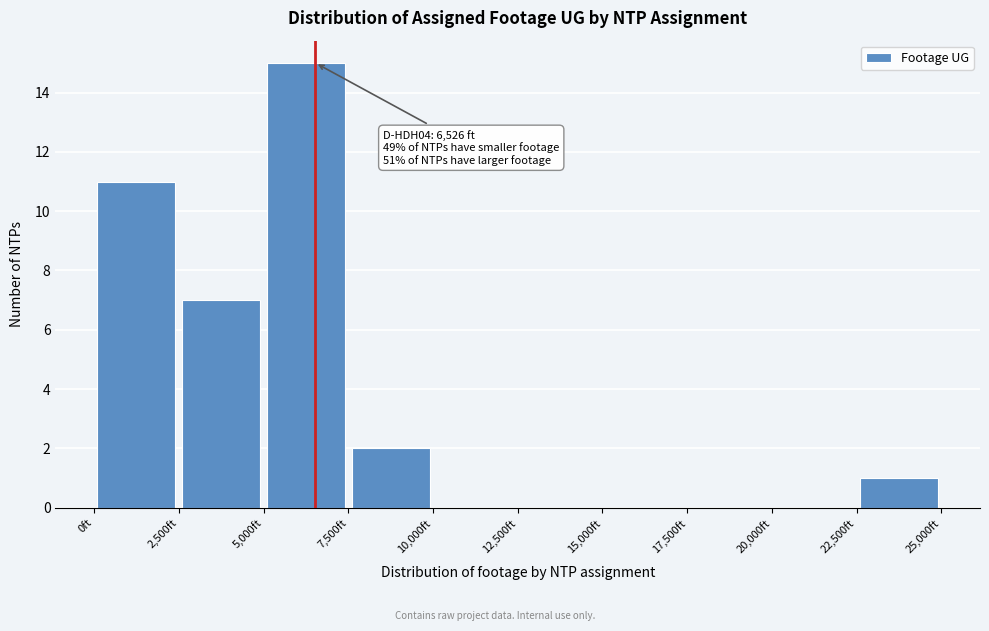

Which range on the x-axis has the tallest bar?

5000 to 7500